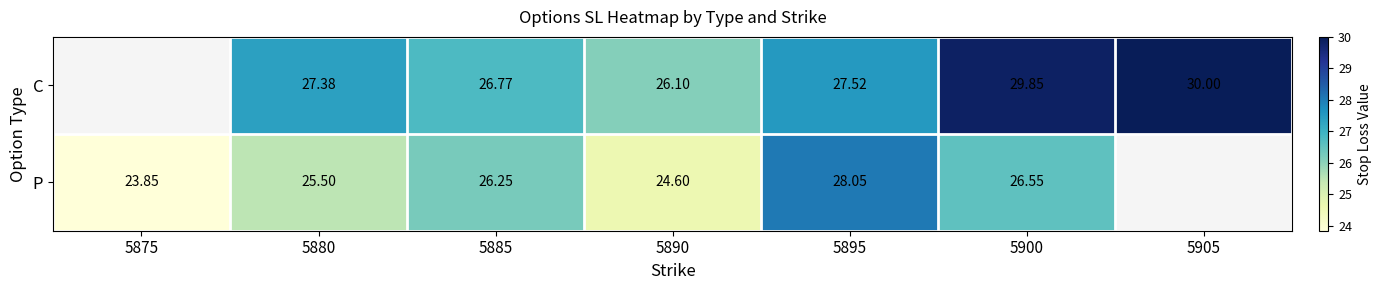

Rank the series at 5900 from lowest to highest value.

P, C